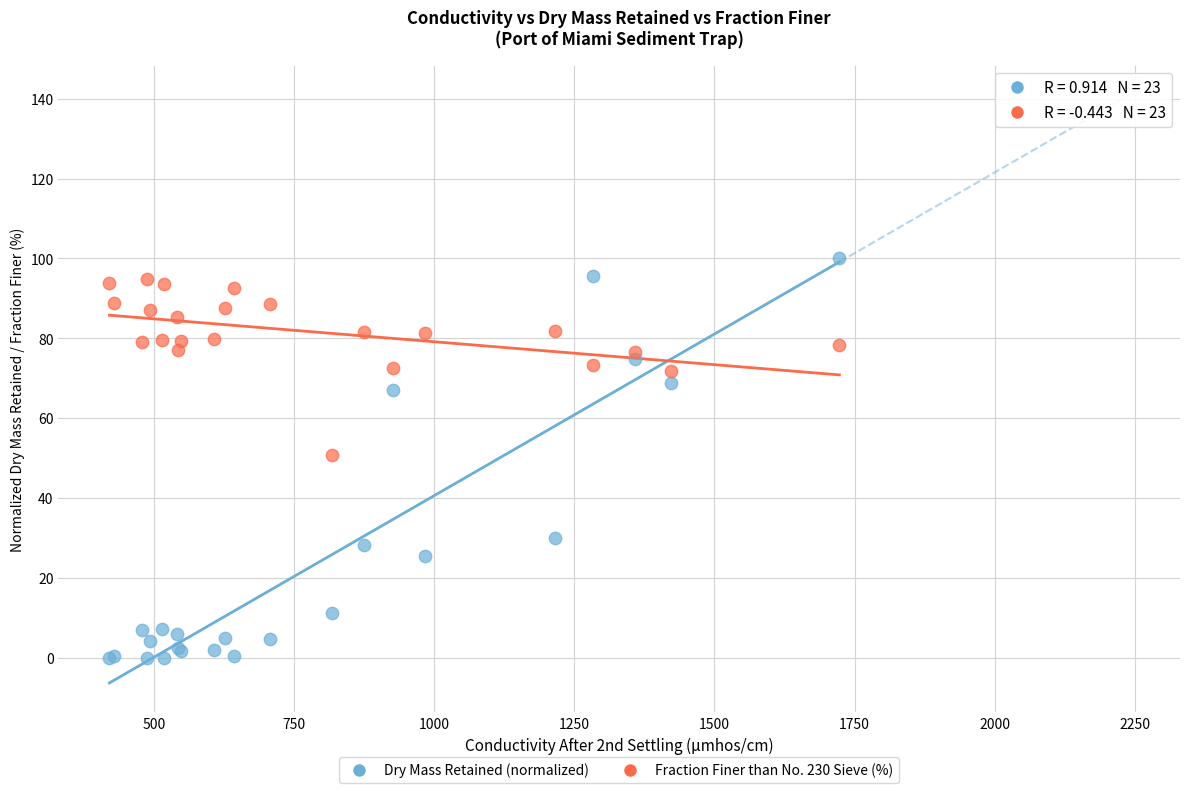

Which series reaches the minimum Y coordinate?

Dry Mass Retained (normalized)